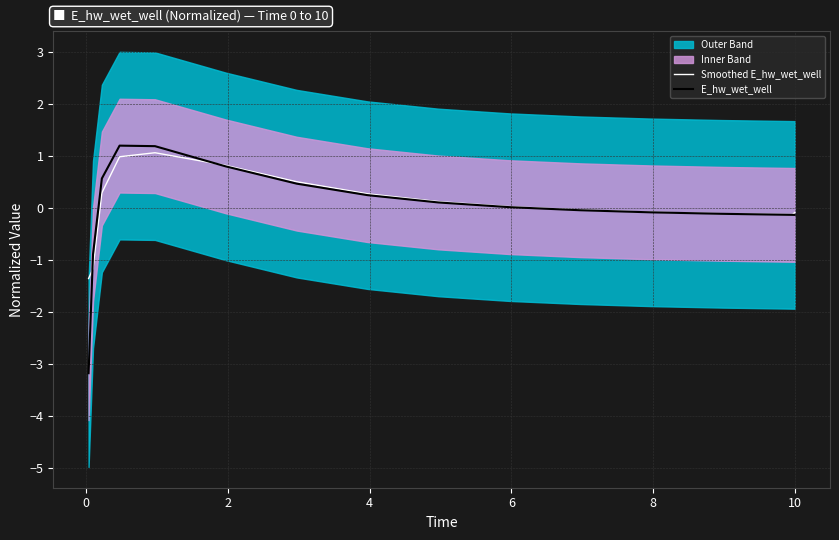

How many positive values does the Smoothed E_hw_wet_well series have?

8